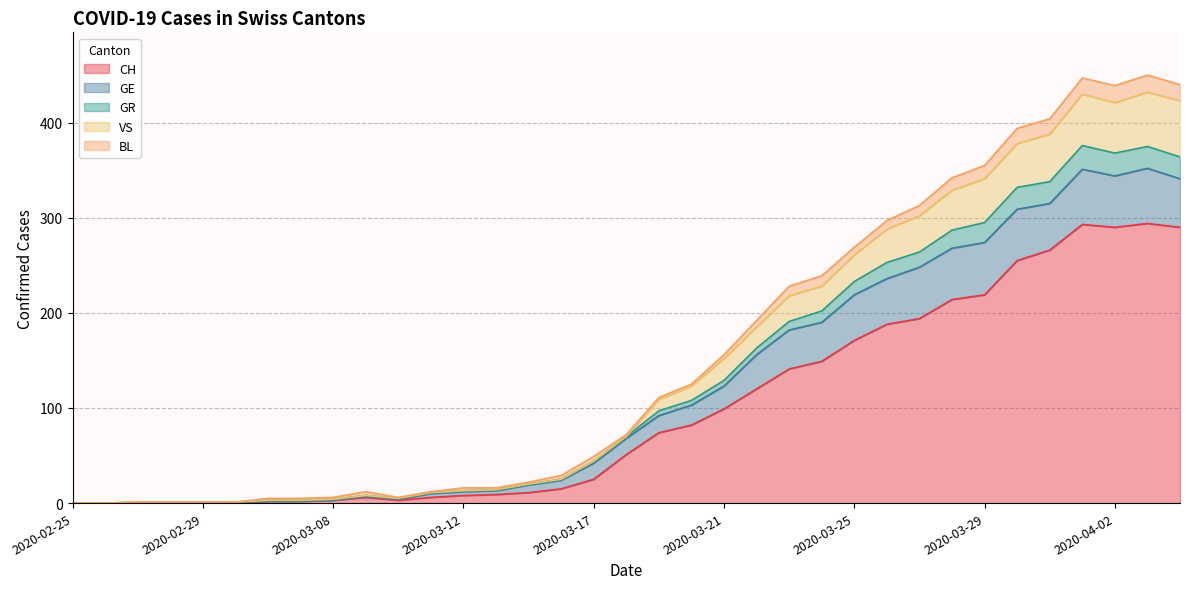

The value of CH at 2020-04-02 is 493. True or false?

False